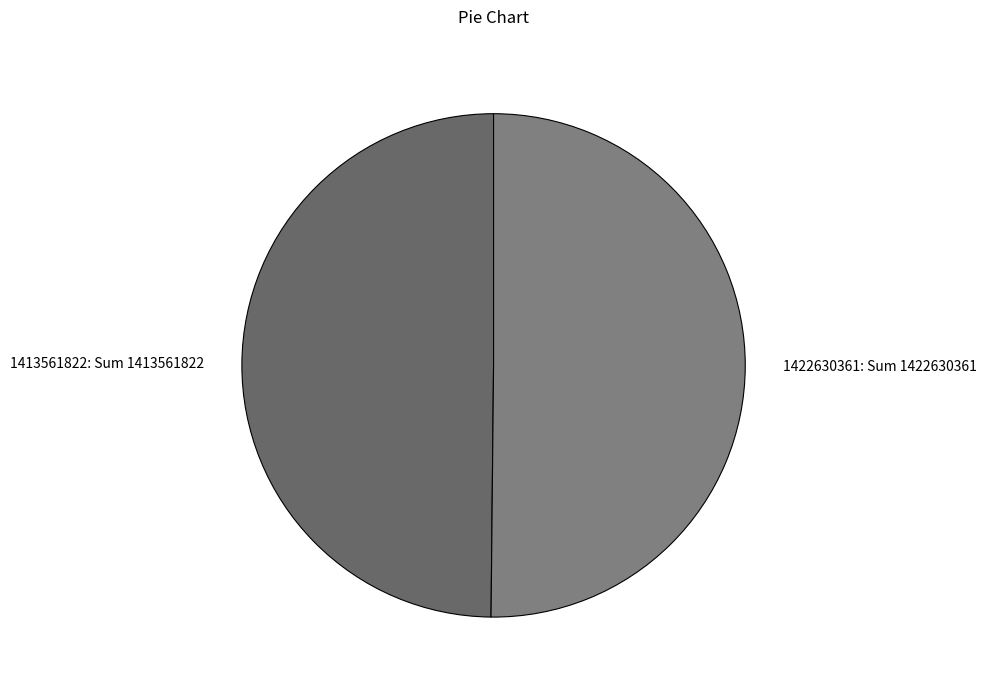

Is it true that 1413561822: Sum 1413561822 is 50% of the pie?

True